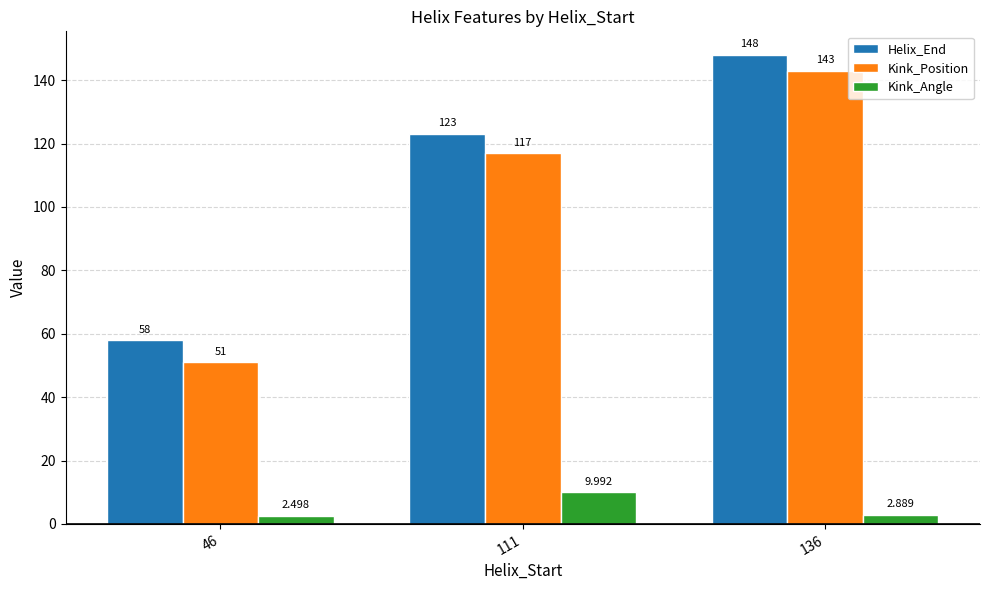

Reading left to right, extract all data points from this chart.

Helix_End: 46=58.0	111=123.0	136=148.0
Kink_Position: 46=51.0	111=117.0	136=143.0
Kink_Angle: 46=2.5	111=10.0	136=2.9